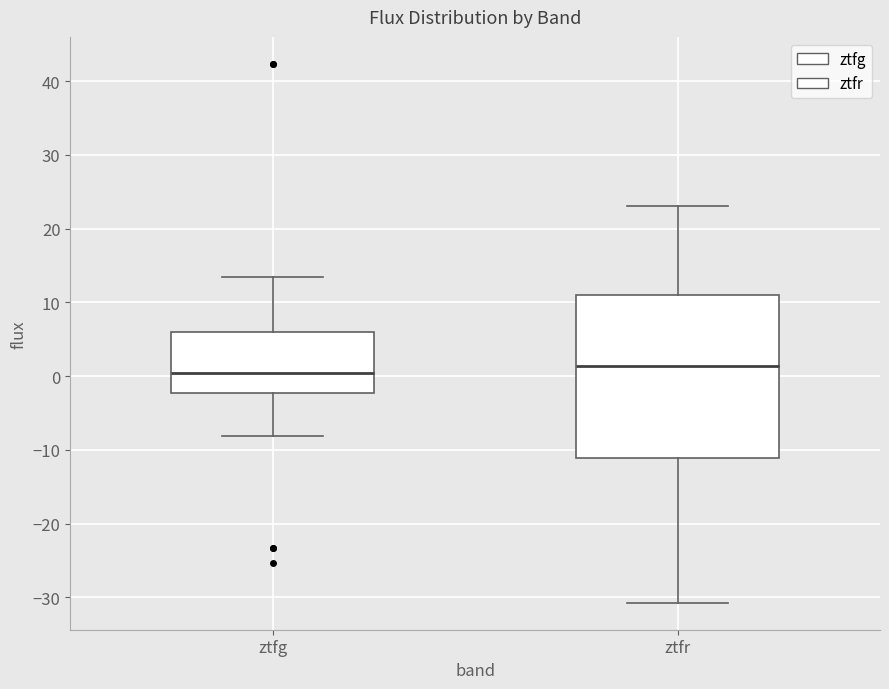

Reading left to right, read every box against the y-axis: the position of its median line, the range the box covers, and the ends of its whiskers. The values are not printed on the chart, so give them approximately, as read against the axis.

ztfg: median 0, box -2 to 6, whiskers -8 to 13
ztfr: median 1, box -11 to 11, whiskers -31 to 23